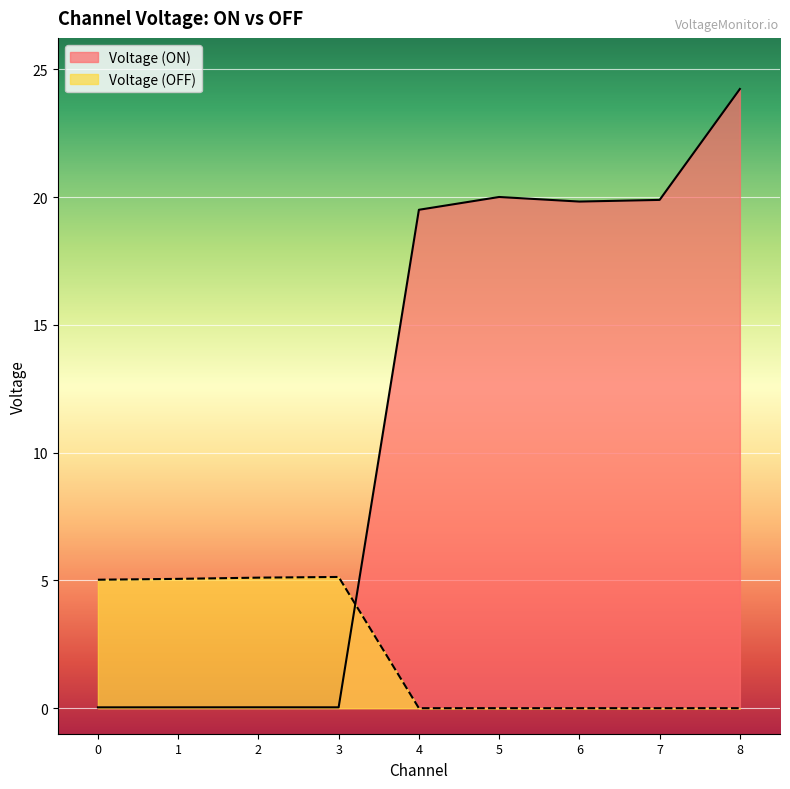

Reading left to right, list all the values displayed in this chart.

Voltage (ON): 0.0	0.0	0.0	0.0	19.5	20.0	19.8	19.9	24.2
Voltage (OFF): 5.0	5.1	5.1	5.1	-0.0	-0.0	-0.0	0.0	0.0